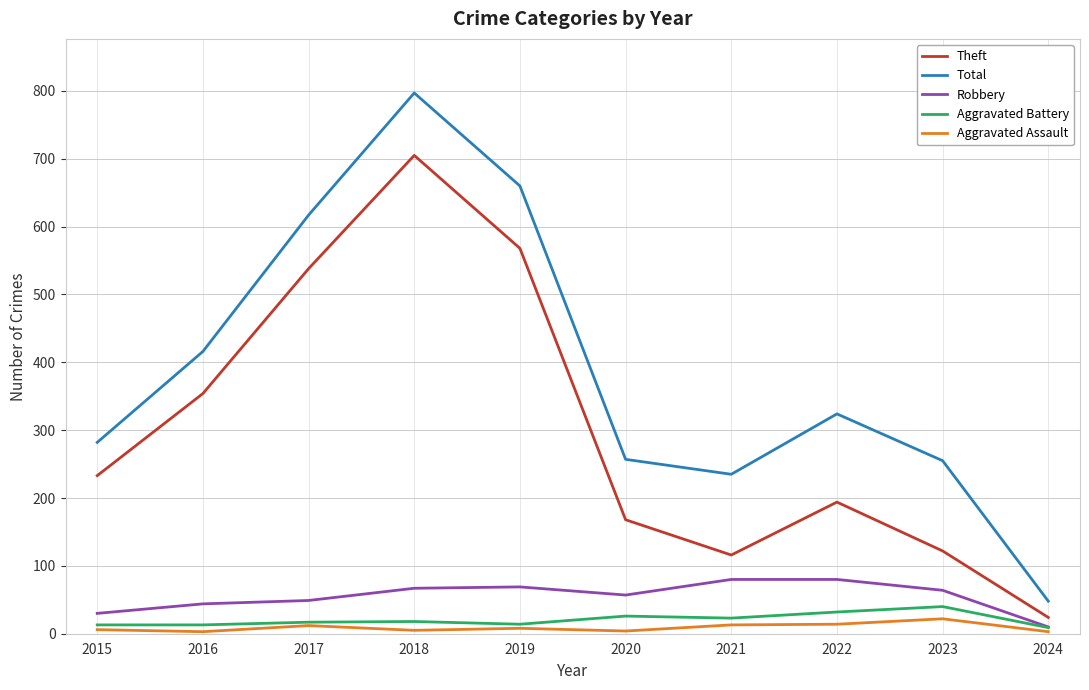

True or false: Aggravated Assault and Total intersect in this chart.

False